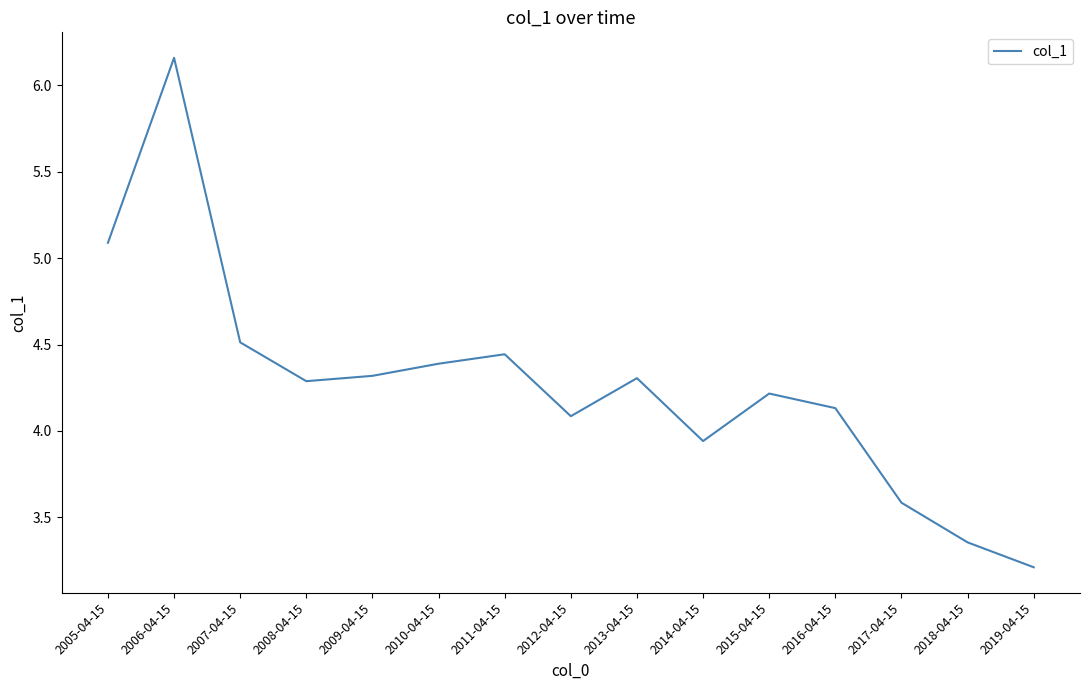

Where is the first local minimum?

2008-04-15